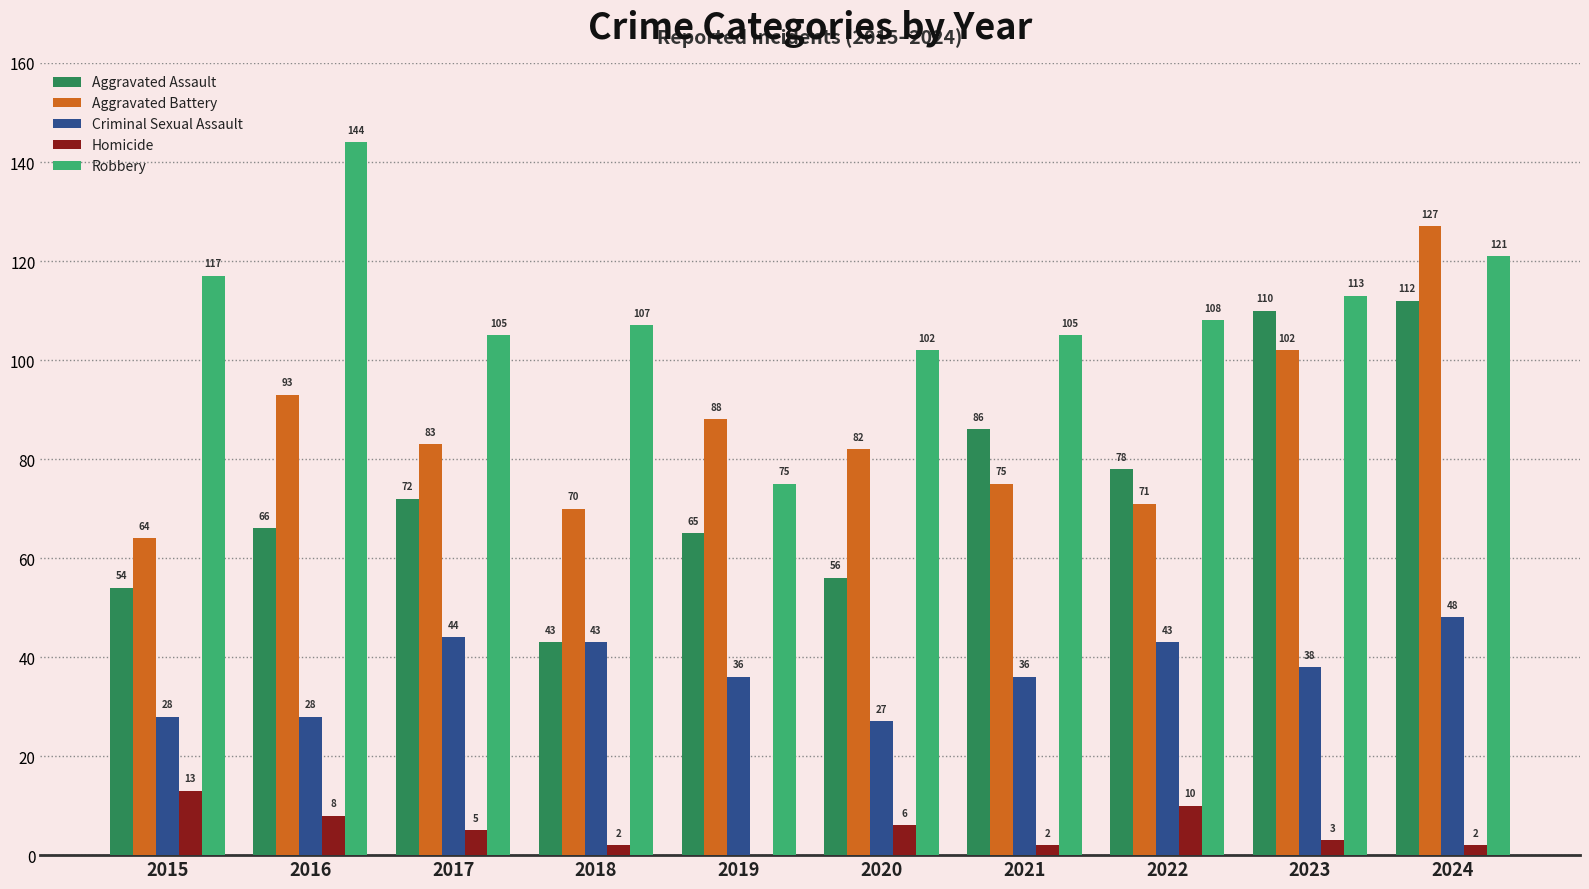

The value of Aggravated Battery at 2022 is 31. True or false?

False